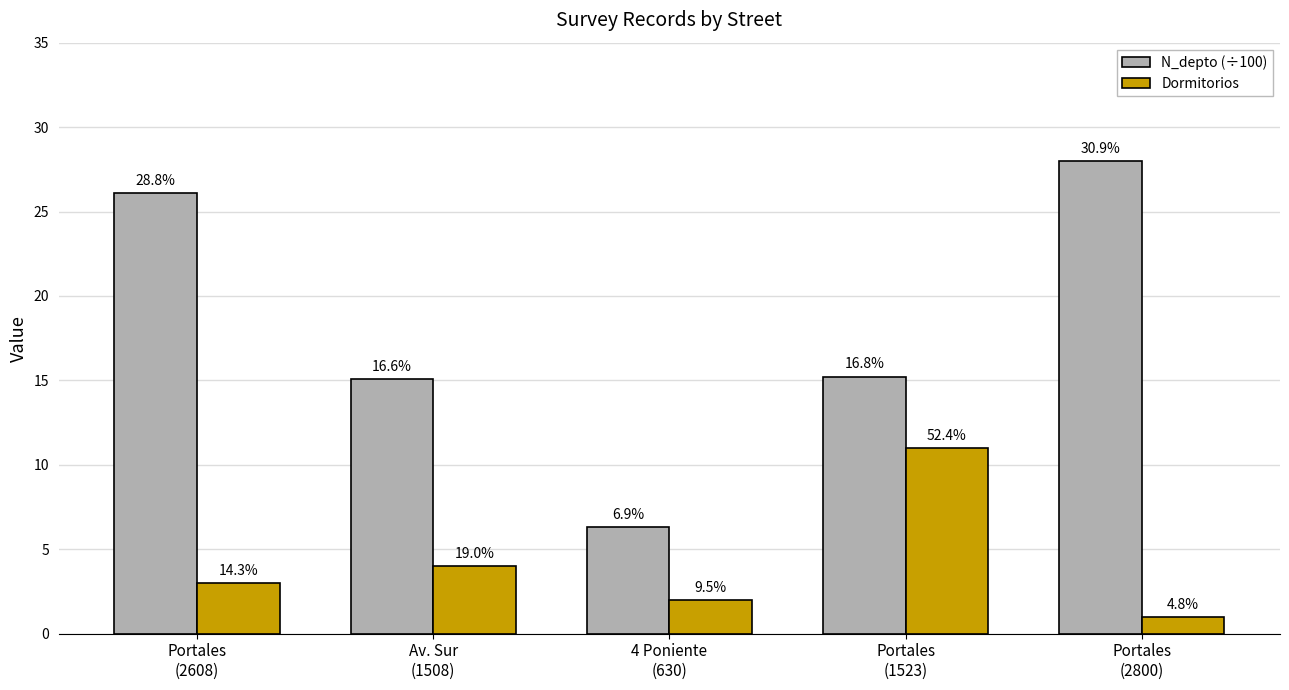

What is the label of the 4th bar from the left?

Portales
(1523)